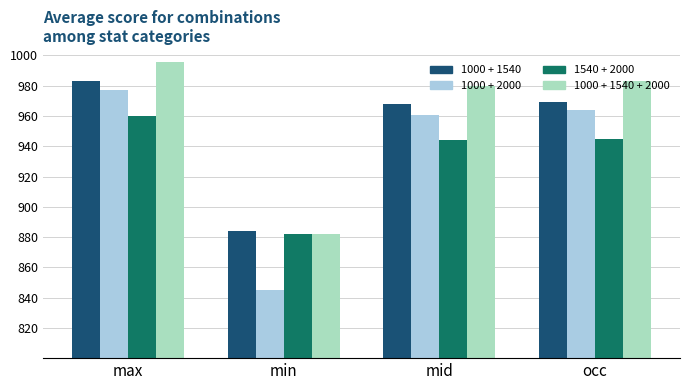

Reading left to right, list all the values displayed in this chart.

1000 + 1540: max=983	min=884	mid=968	occ=969
1000 + 2000: max=977	min=845	mid=961	occ=964
1540 + 2000: max=960	min=882	mid=944	occ=945
1000 + 1540 + 2000: max=996	min=882	mid=980	occ=983